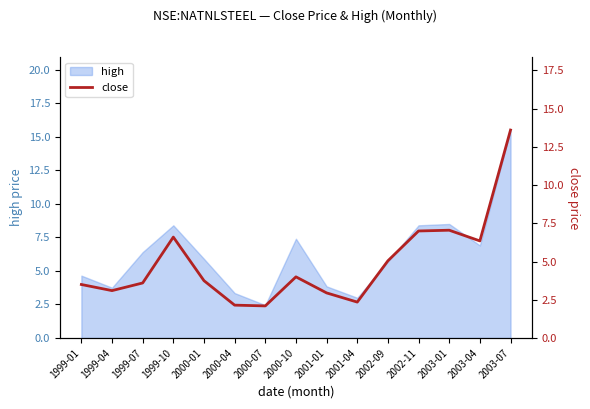

What is the sum of the values at 2000-04 and 2000-07?

4.2